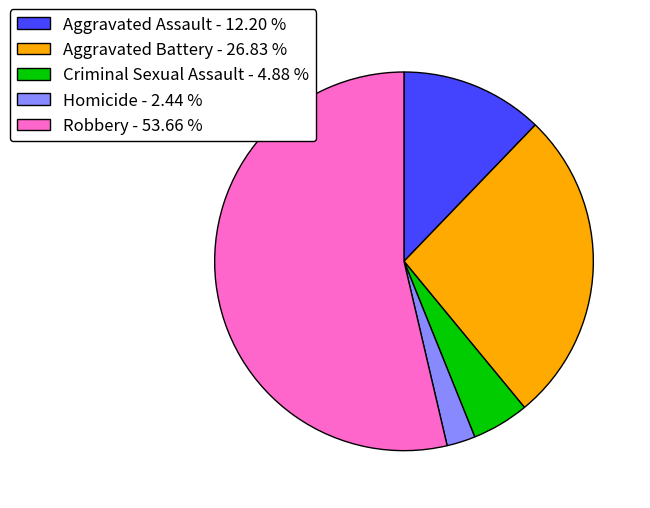

Count the number of slices in the pie.

5